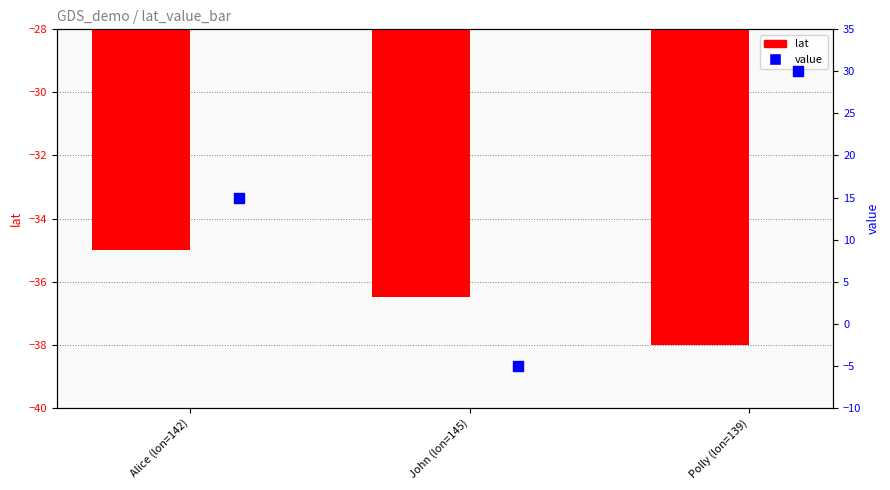

At how many categories does at least one series exceed 15?

1